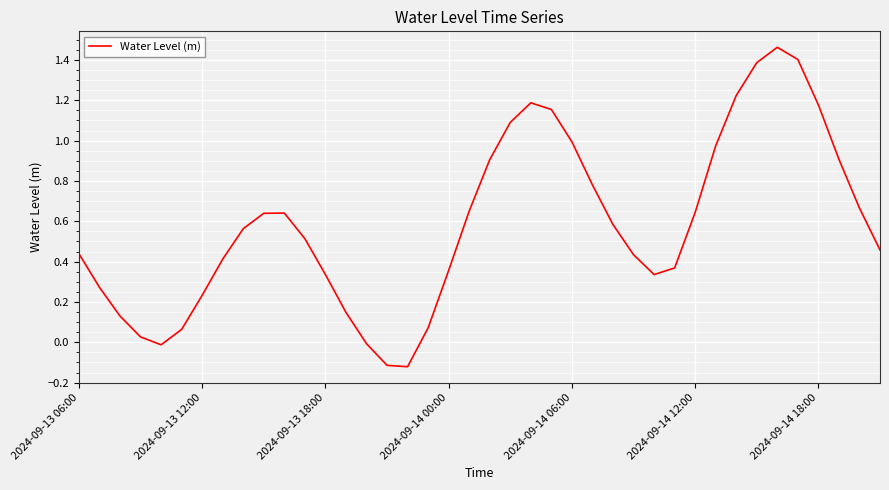

What is the difference between the maximum and minimum values?

1.6